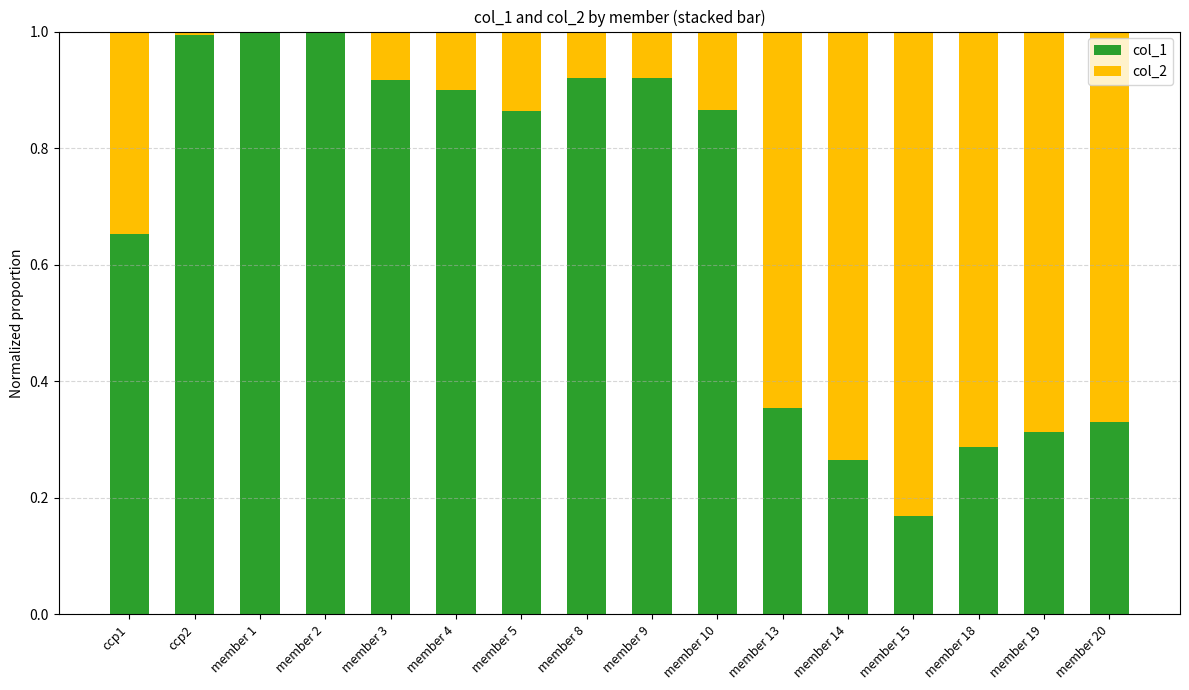

Is it true that col_1 equals 0.6 at member 13?

False